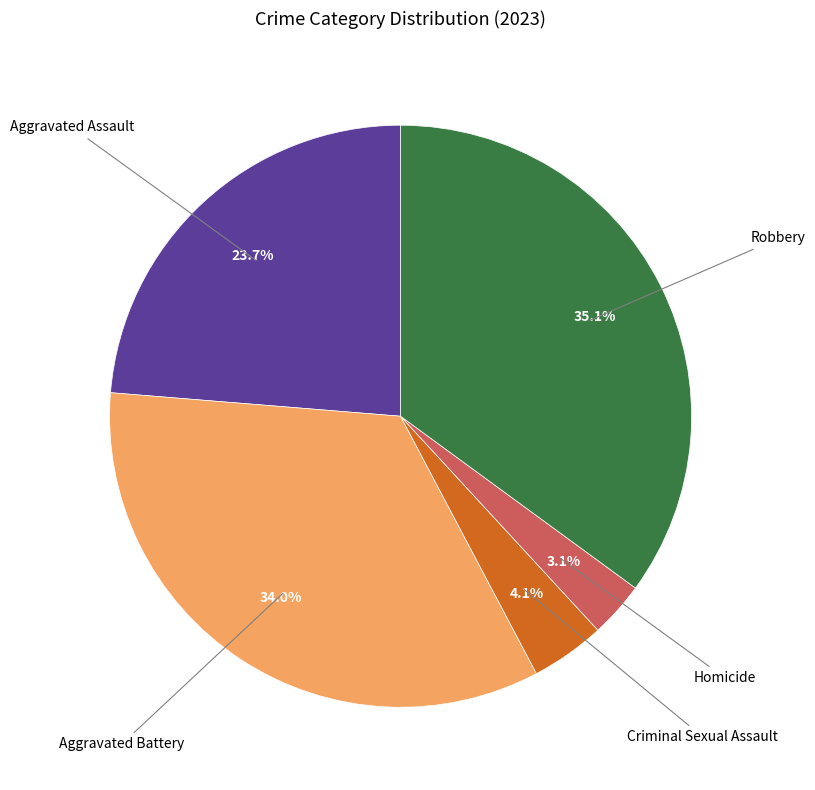

Is there a majority slice in this chart?

No